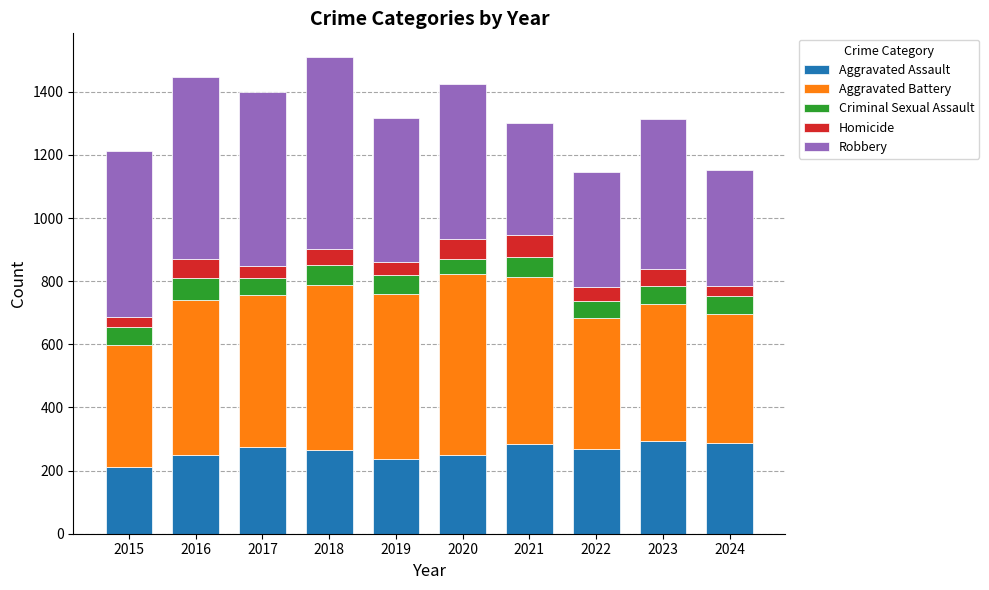

What is the difference between the maximum and second lowest values in the Aggravated Assault series?

55